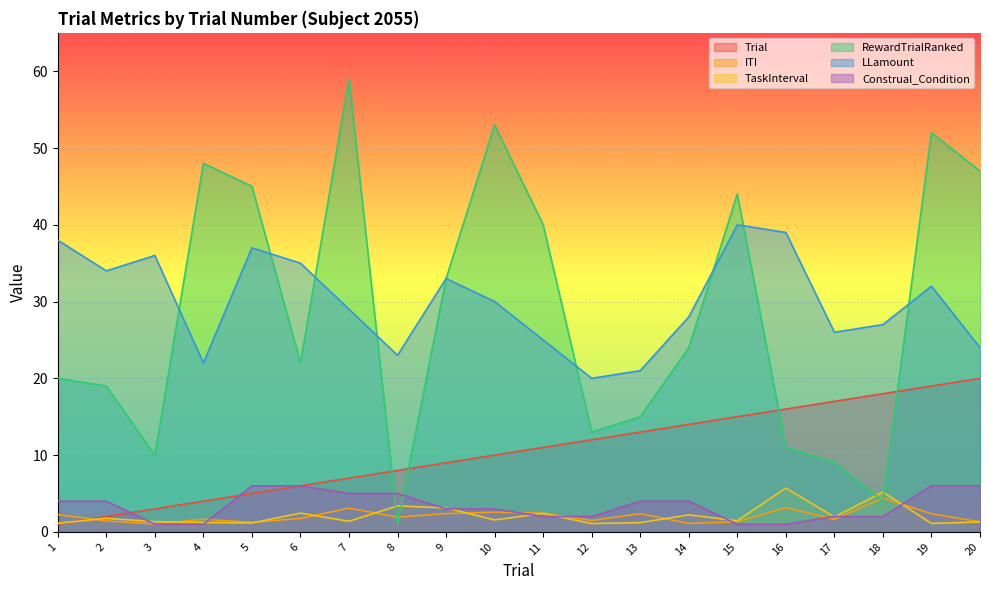

Does the chart display data point markers on the line(s)?

No